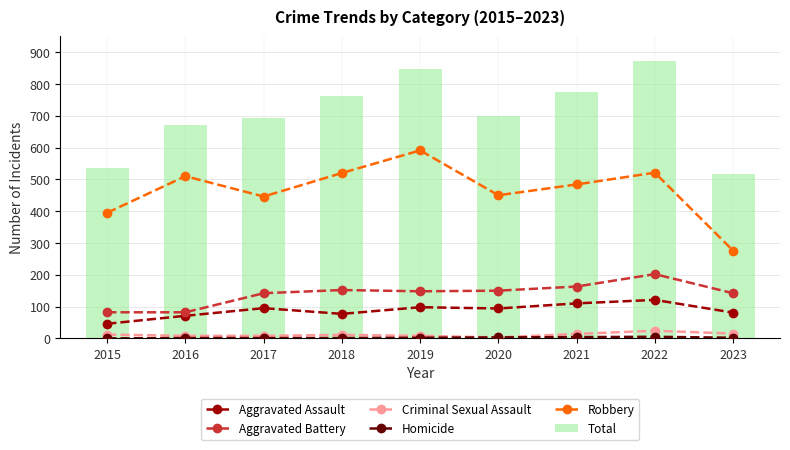

List the labels in order of Aggravated Battery value, largest first.

2022, 2021, 2018, 2020, 2019, 2017, 2023, 2015, 2016